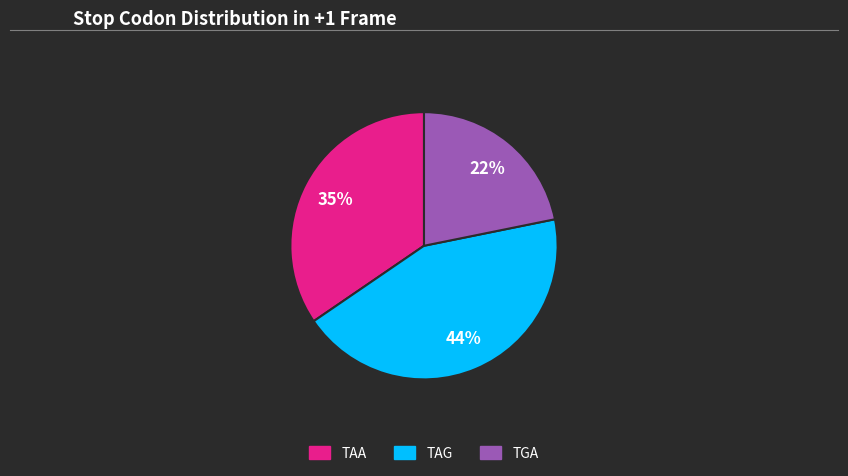

To the nearest percent, what is the difference between the TGA and TAG slice percentages?

22%